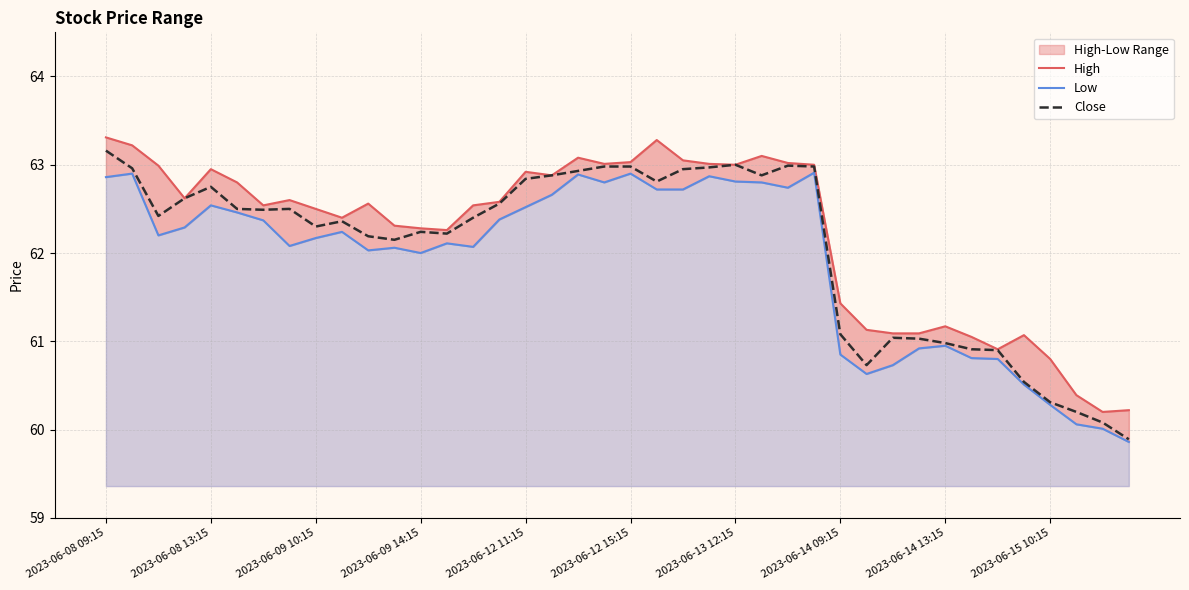

What is the difference between the second highest and second lowest values in the Close series?

2.9